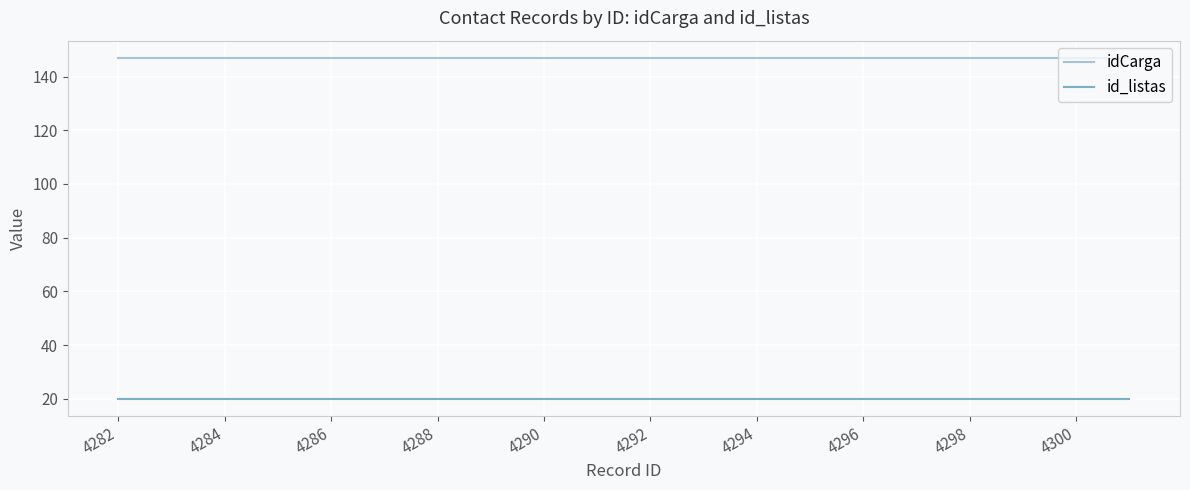

What are all the series names shown in the legend?

idCarga, id_listas